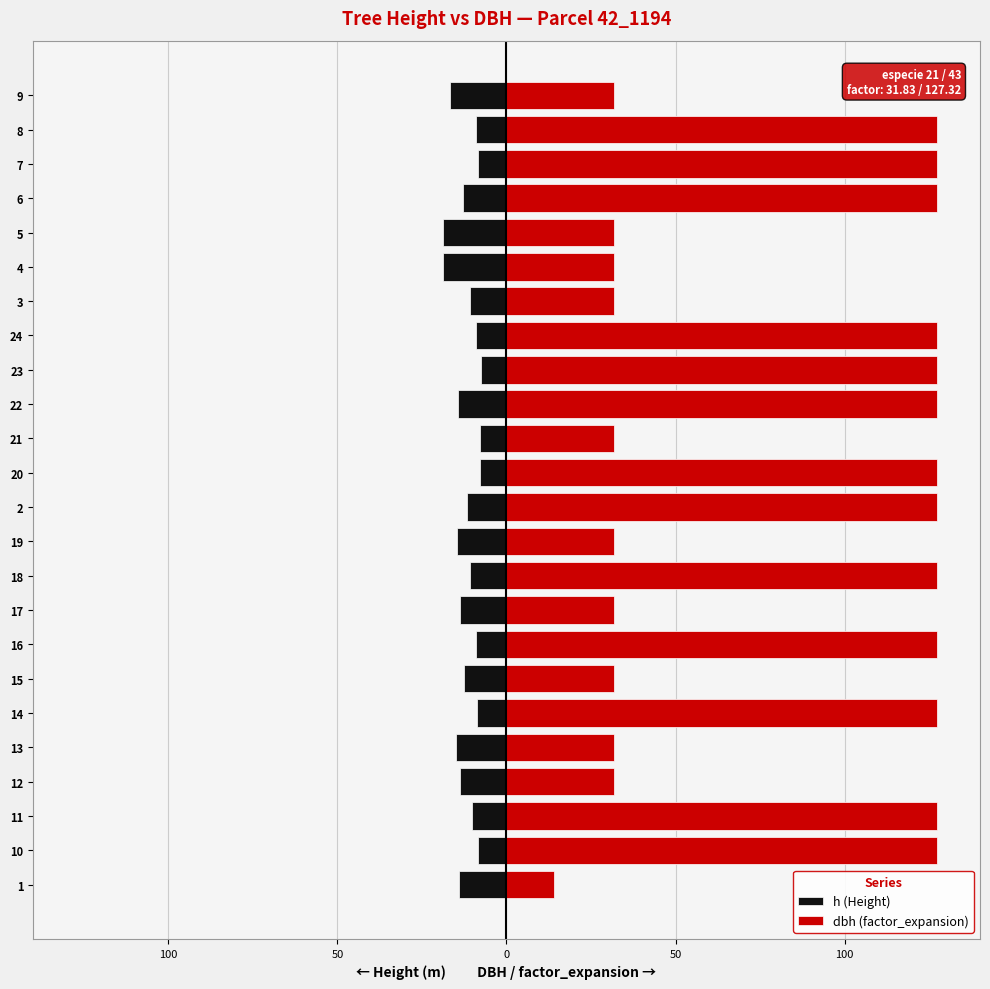

Reading left to right, what are all the values shown in this chart?

h (Height): -14.1	-8.5	-10.3	-13.8	-15.0	-8.8	-12.6	-9.1	-13.7	-10.8	-14.5	-11.8	-8.0	-7.8	-14.2	-7.7	-9.2	-10.7	-18.9	-18.8	-12.8	-8.3	-9.1	-16.7
dbh (factor_expansion): 14.1	127.3	127.3	31.8	31.8	127.3	31.8	127.3	31.8	127.3	31.8	127.3	127.3	31.8	127.3	127.3	127.3	31.8	31.8	31.8	127.3	127.3	127.3	31.8